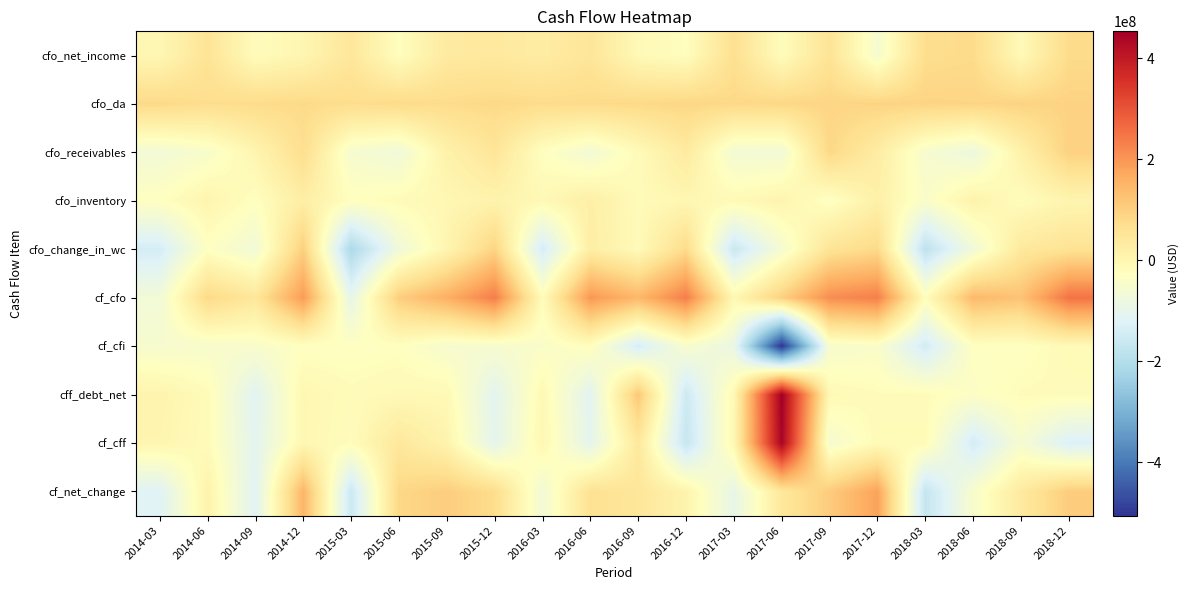

What is the total value across all series at 2018-03?

-480700000